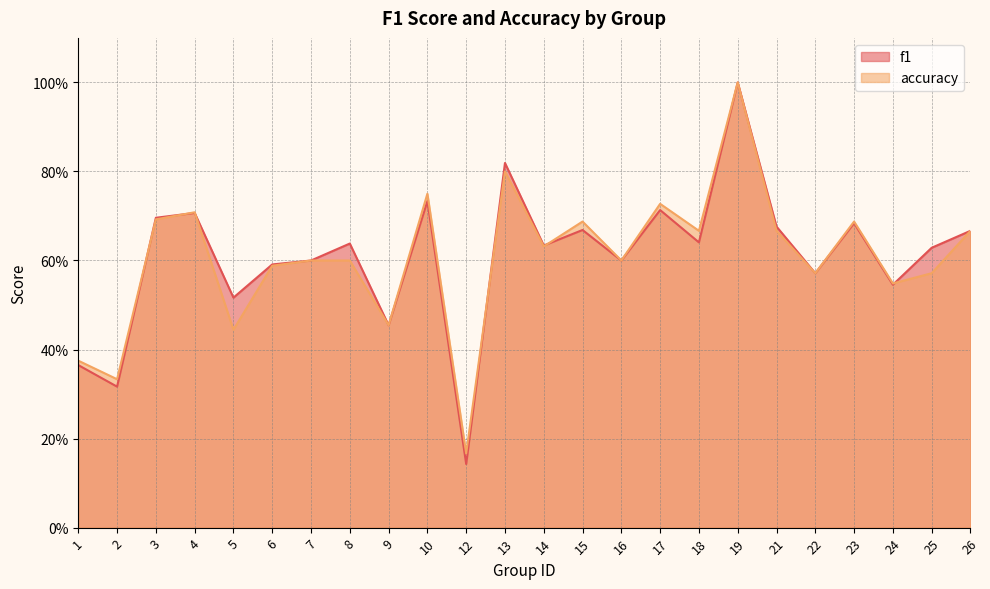

Between 16 and 3, which is larger?

3